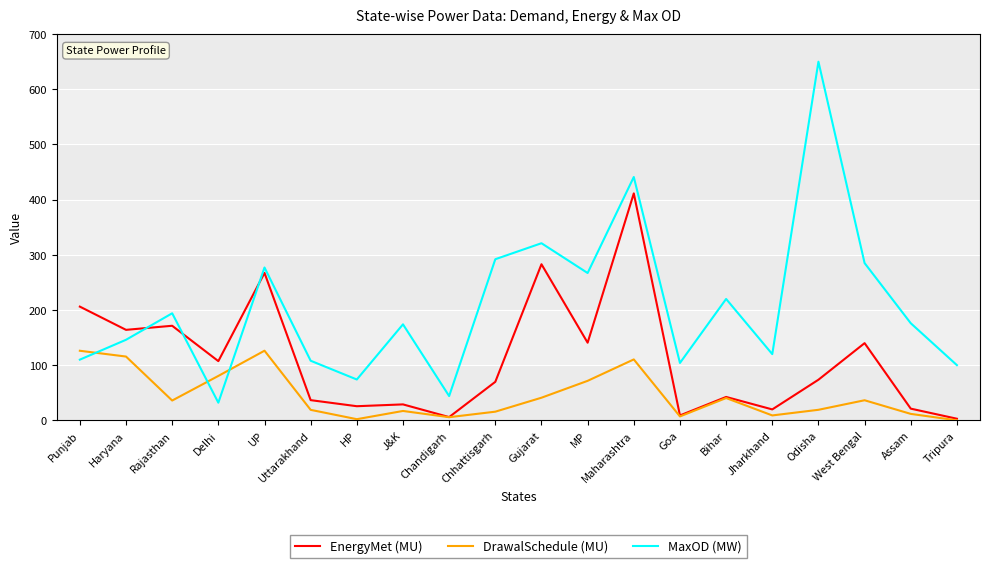

True or false: DrawalSchedule (MU) and MaxOD (MW) cross at least once.

True